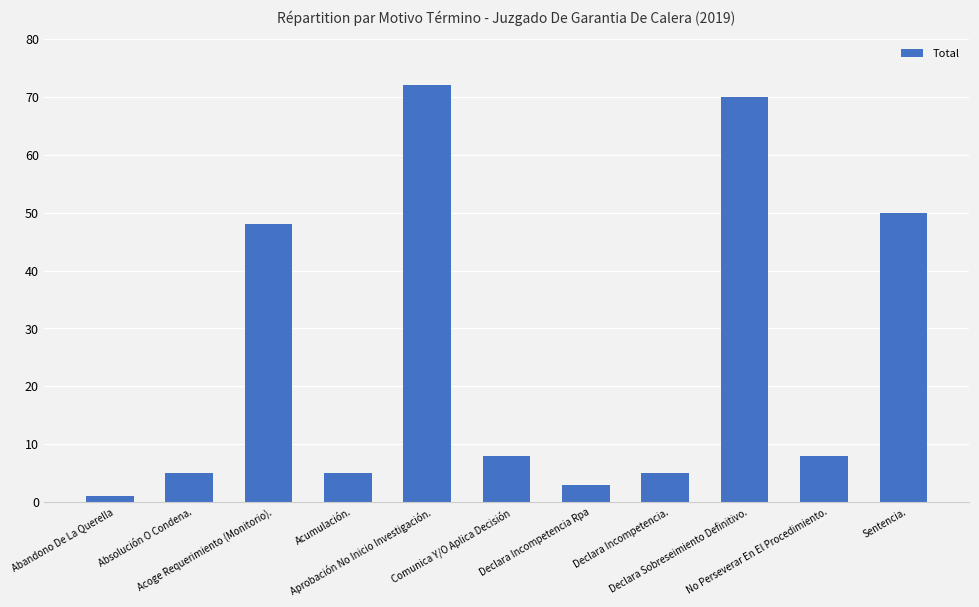

What position from the right is Sentencia.?

1